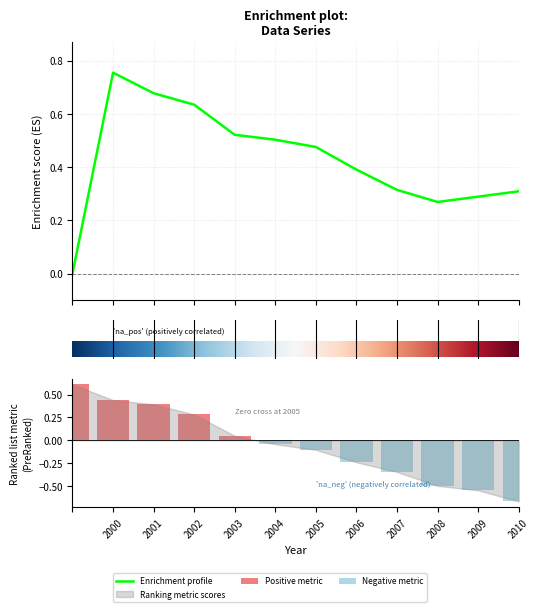

True or false: the data shows 0.2 at 8.

False